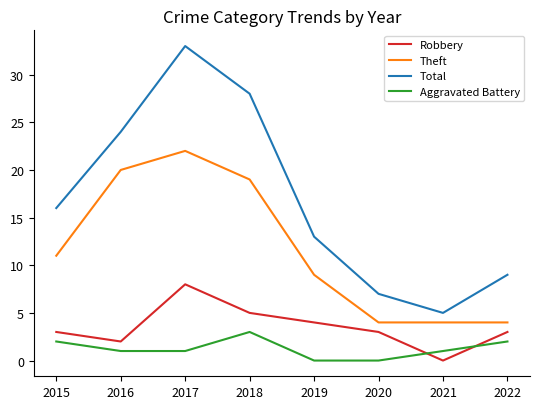

True or false: Aggravated Battery has more than 2 interior local peaks.

False